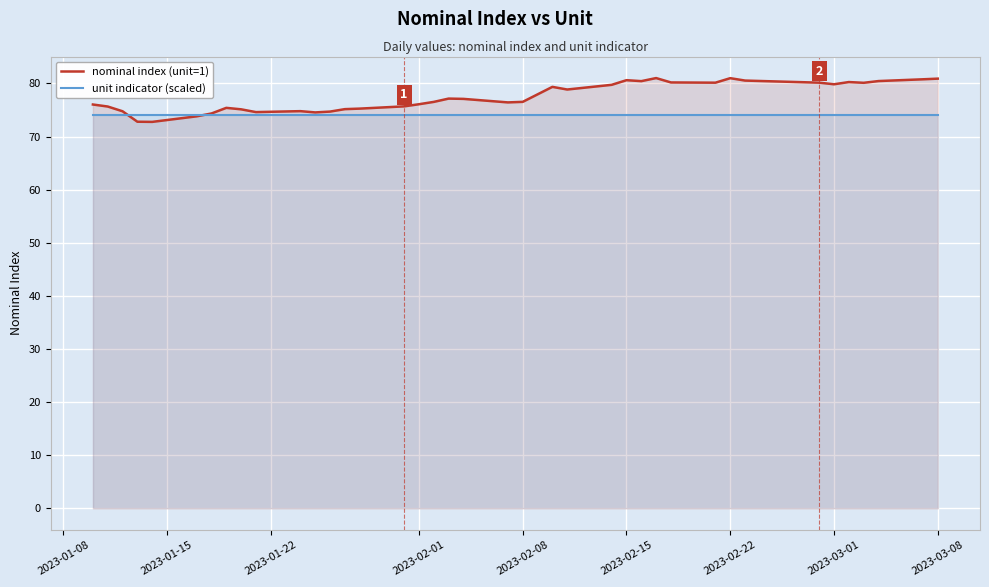

What is the total value across all series at 2023-02-15?

154.6